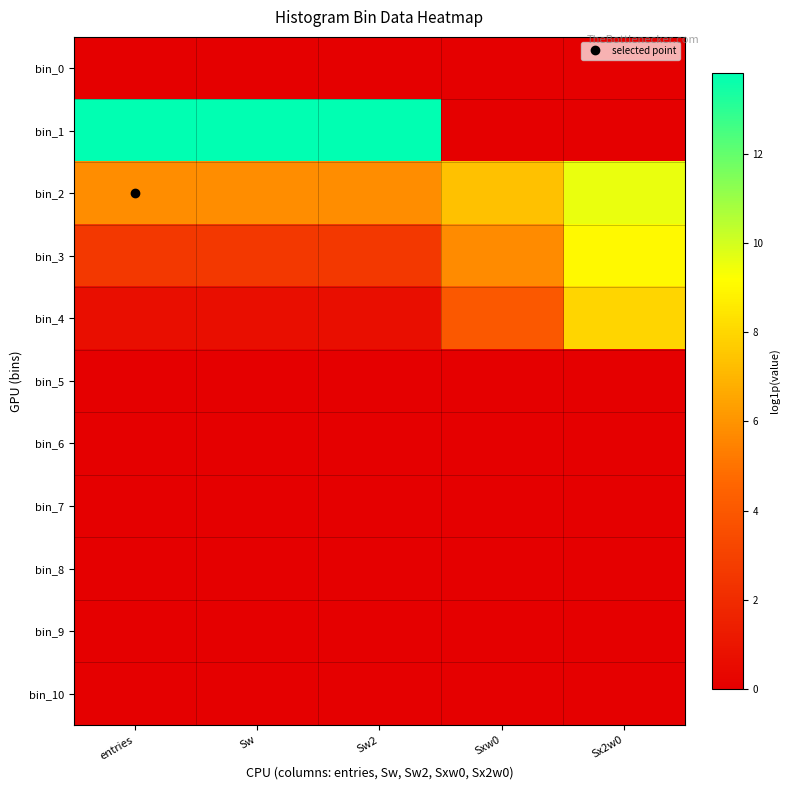

What is the total value across all series at Sx2w0?

26.6